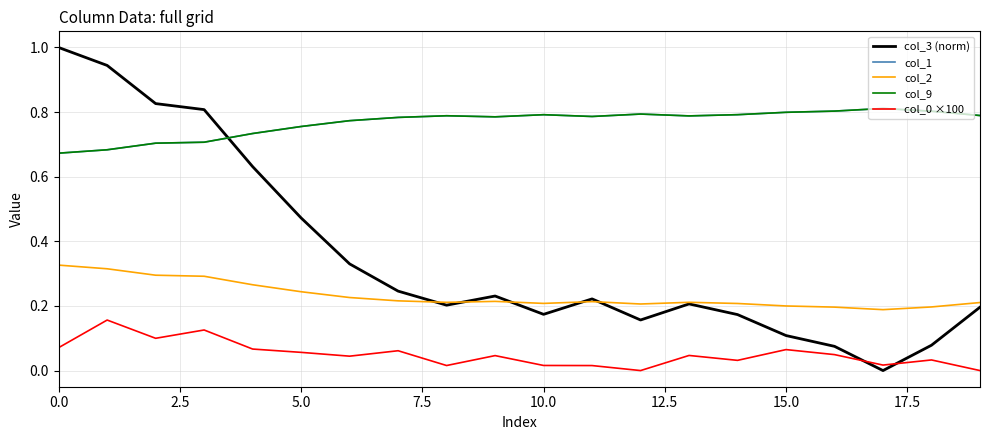

Rank the series by their maximum value, from highest to lowest.

col_3 (norm), col_1, col_9, col_2, col_0 ×100